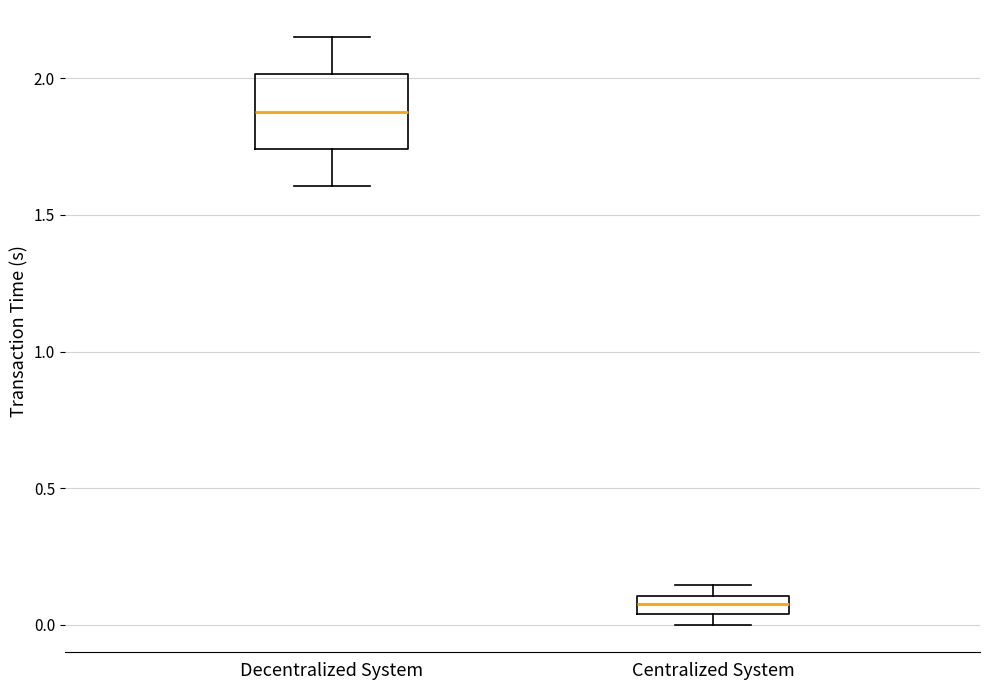

Comparing the boxes themselves (not the whiskers), which one is the tallest?

Decentralized System